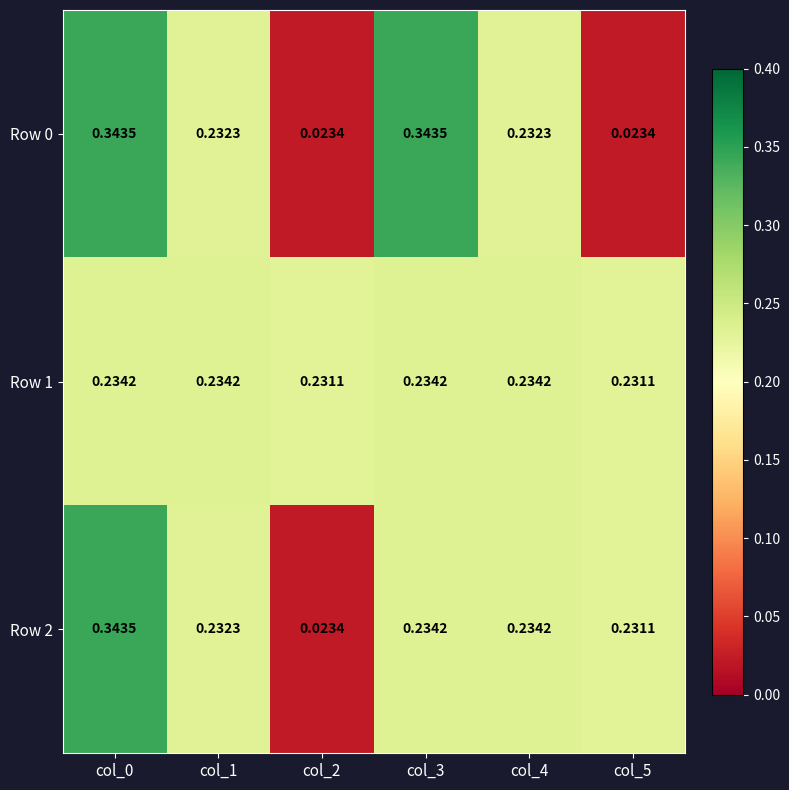

Count the number of data series in this chart.

3